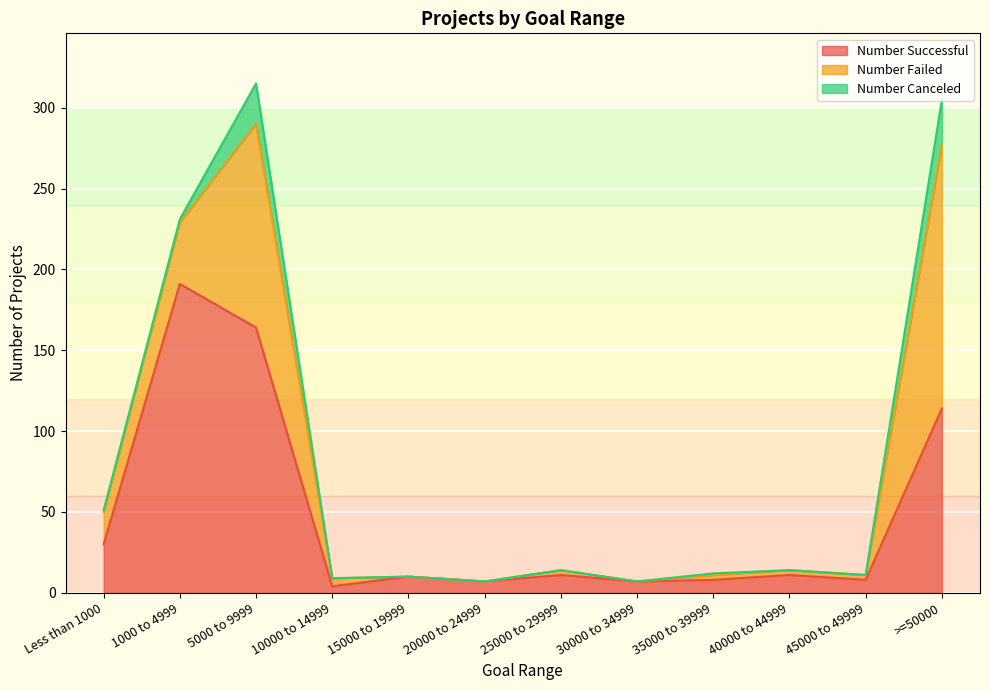

What is the approximate value of Number Successful at 1000 to 4999, to the nearest 5?

190